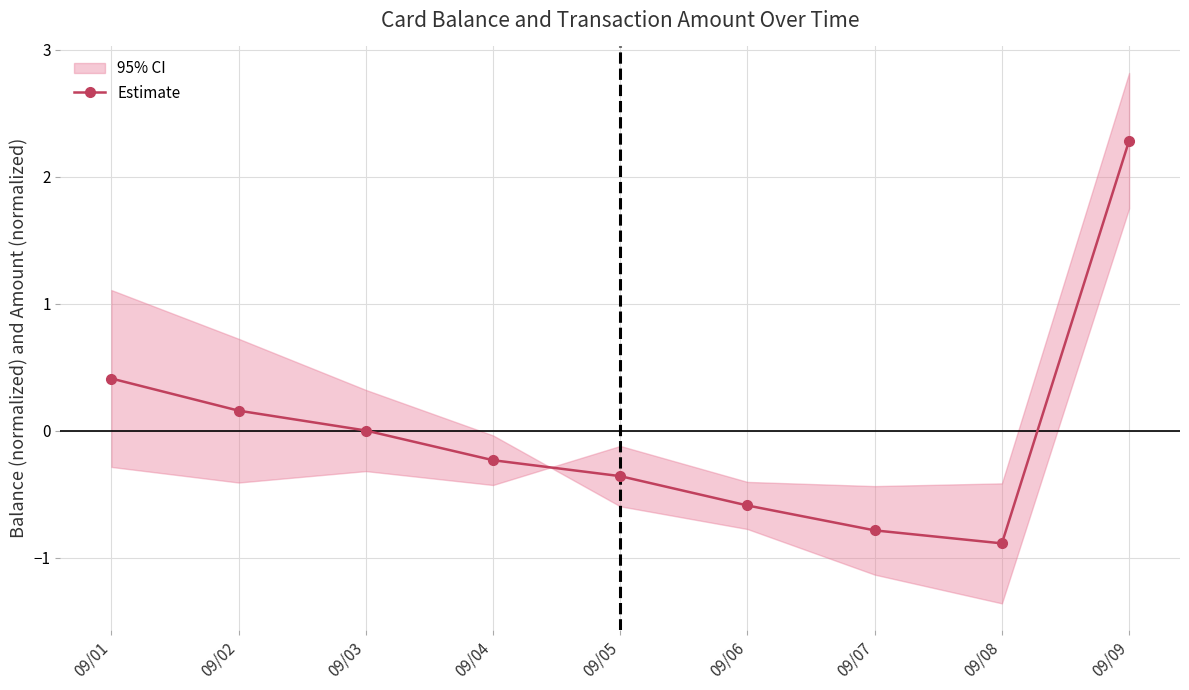

What is the difference between the values at 09/02 and 09/09?

2.1